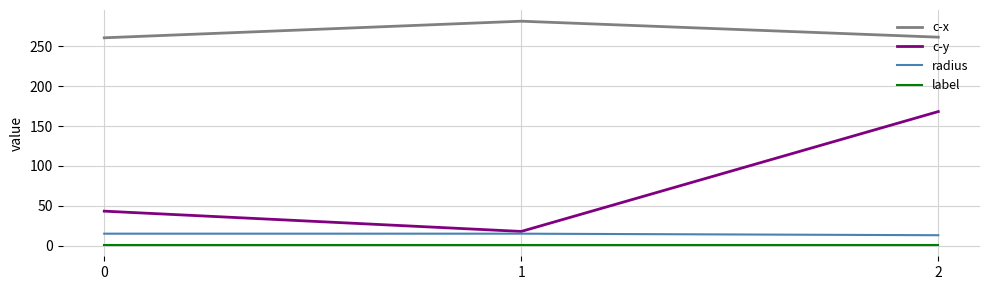

At which category is the sum across all series the highest?

2